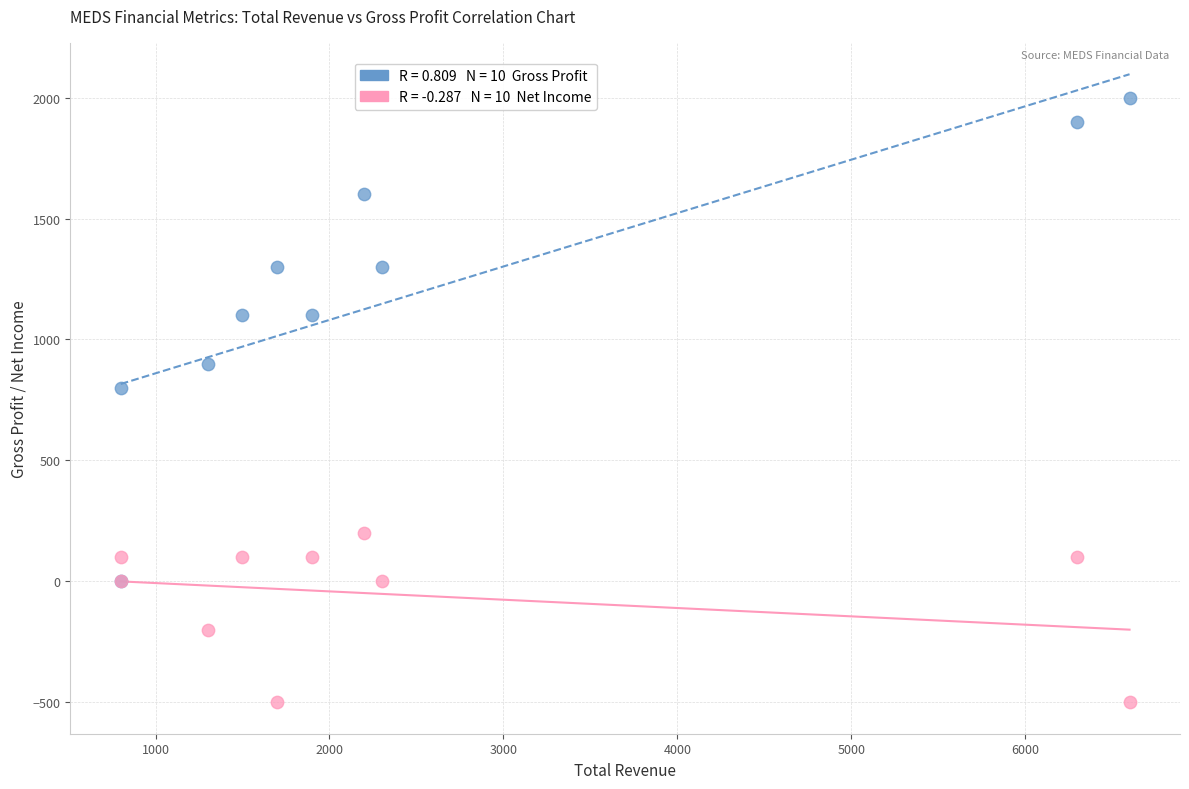

Across all series, what Y value is closest to 750?

800